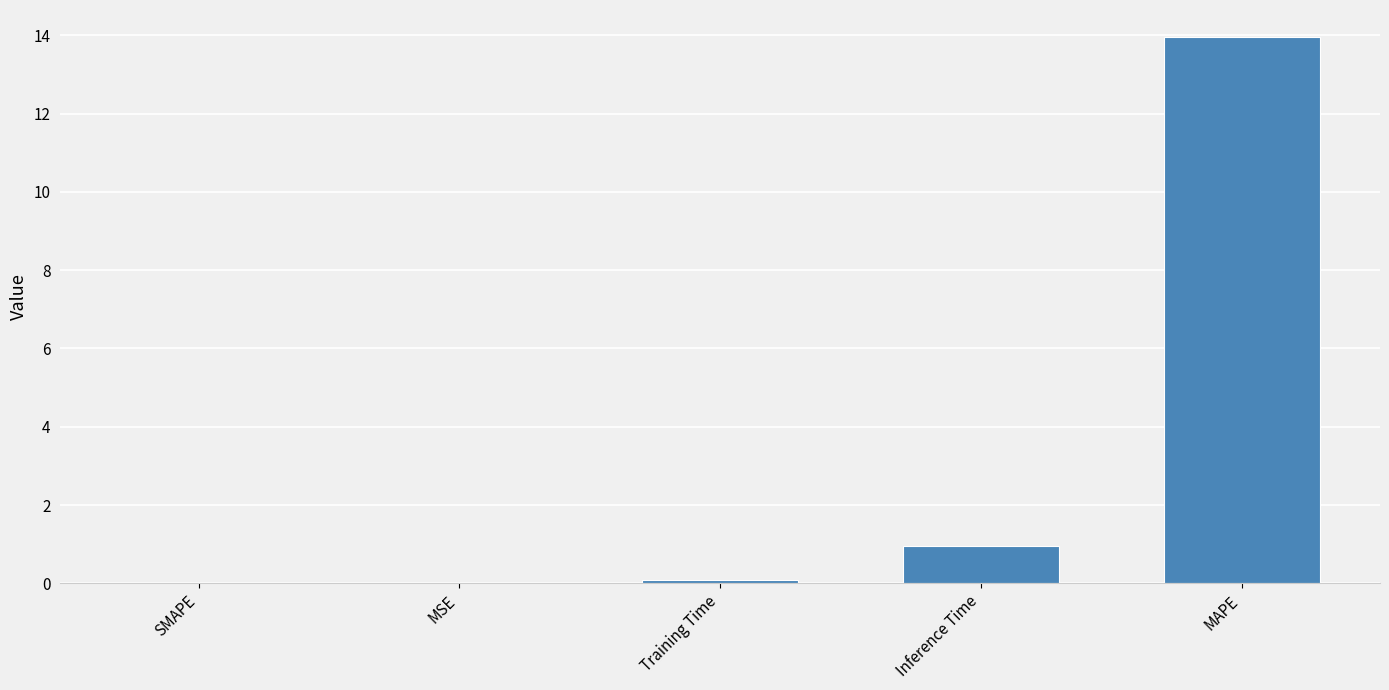

What is the change in value from Training Time to MAPE?

+13.9